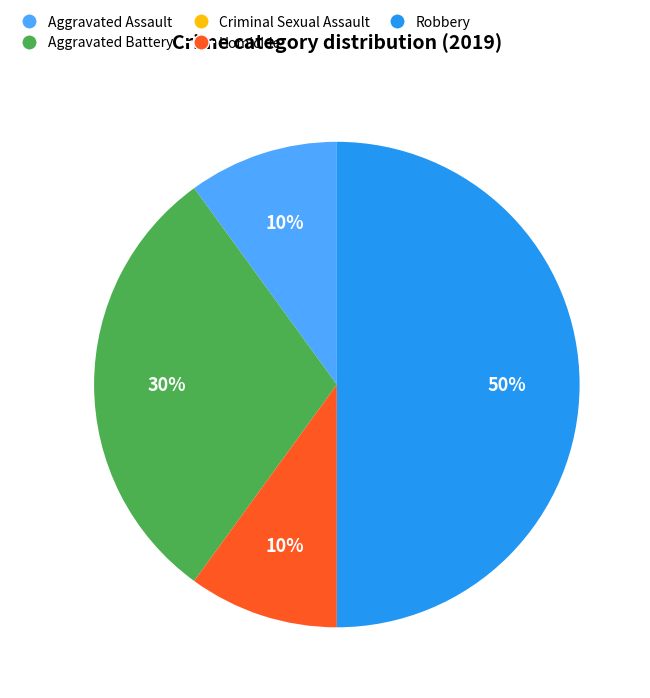

What percentage is the Aggravated Battery slice, to the nearest percent?

30%